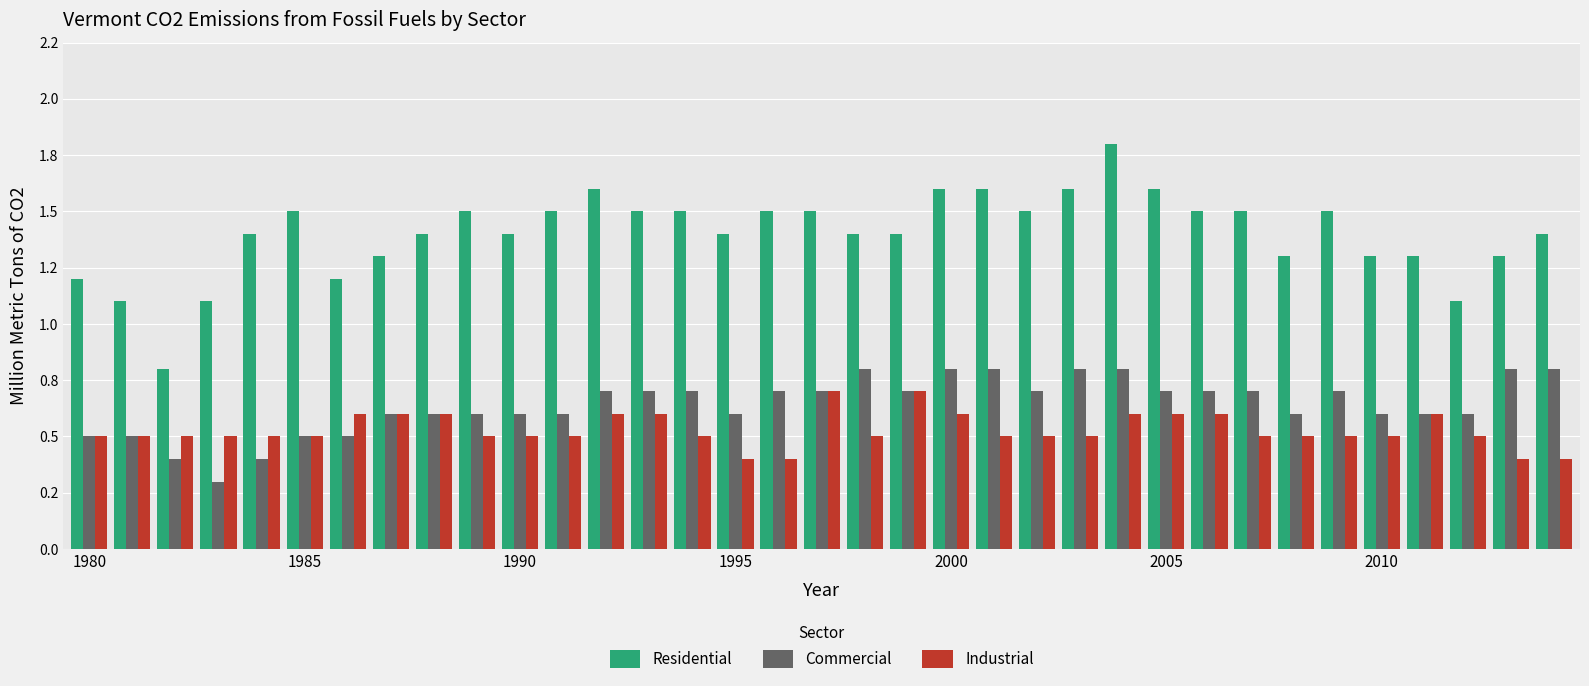

Which series has the largest range (max minus min)?

Residential